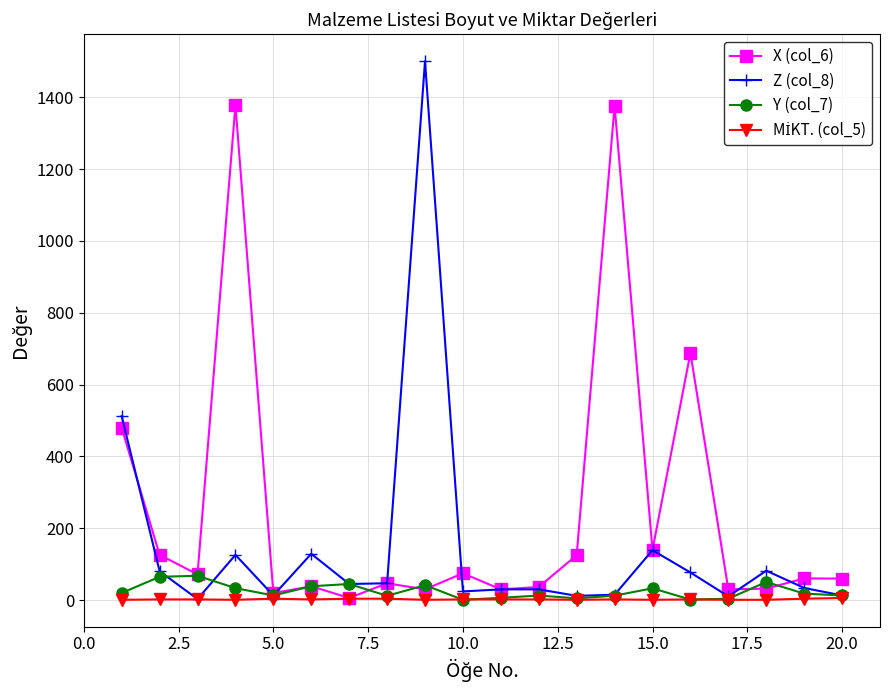

Which series has the widest spread of values?

Z (col_8)